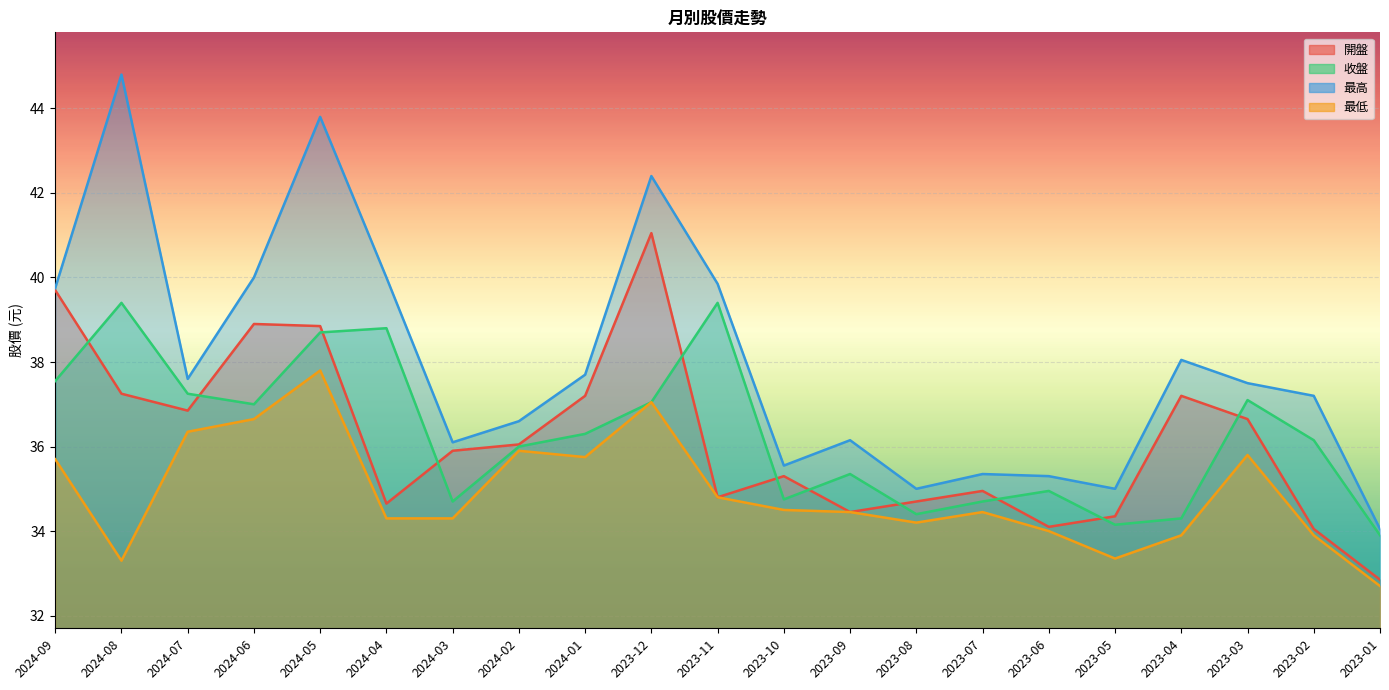

At which category is the sum across all series the highest?

2024-05